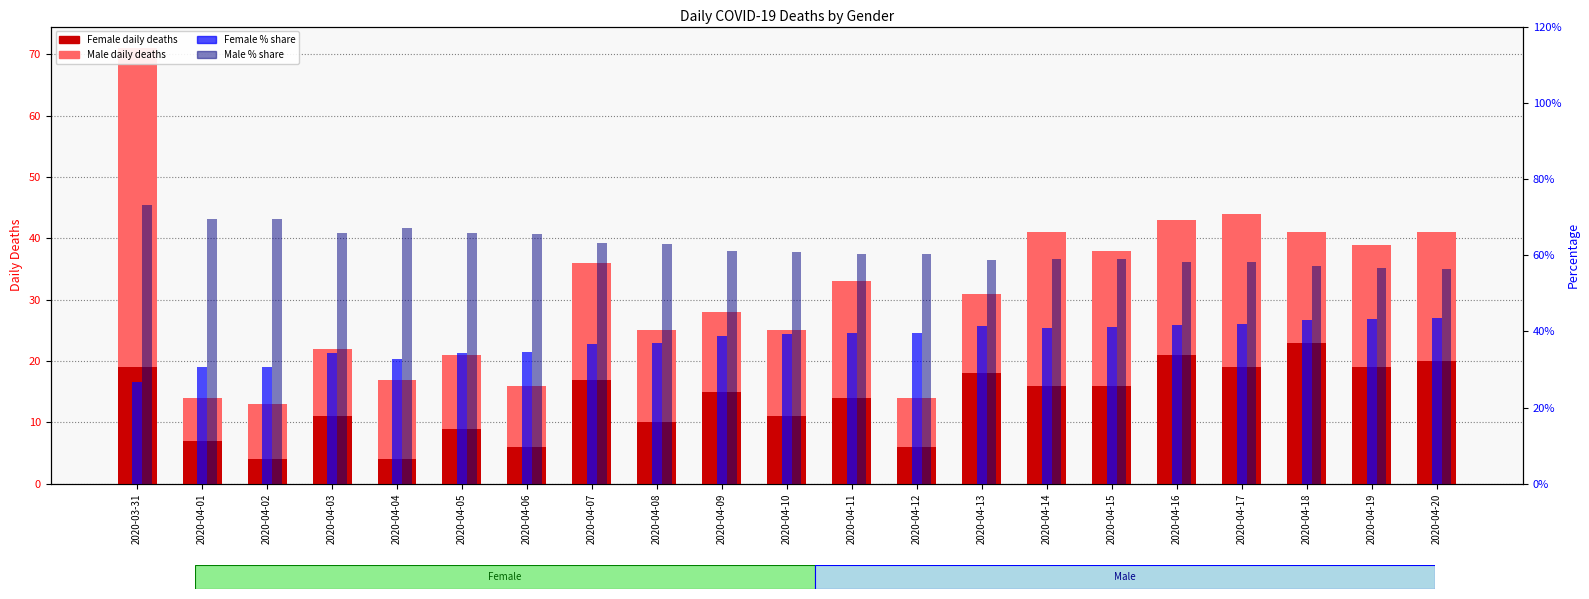

What is the average value of the Female Daily Deaths series?

13.6